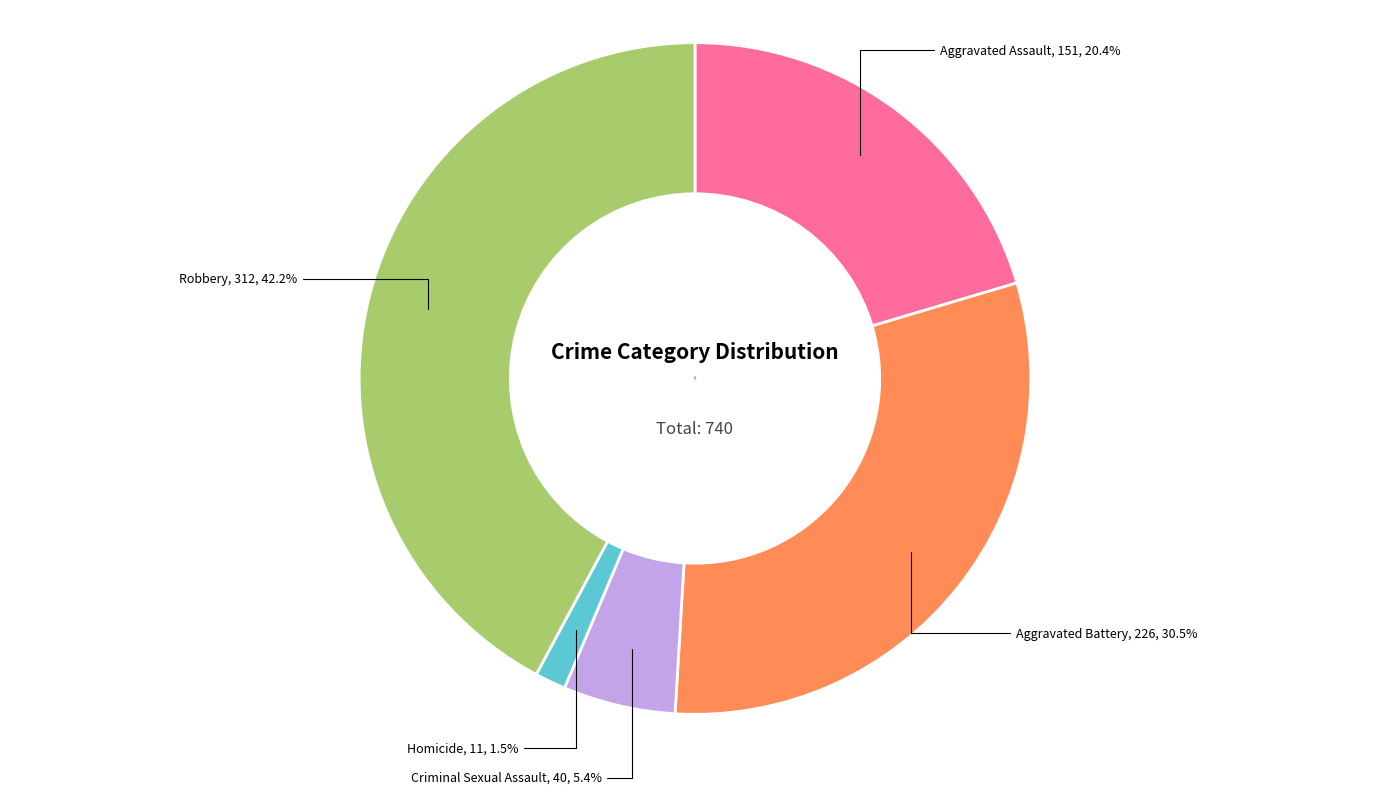

True or false: Homicide accounts for 1% of the total.

True